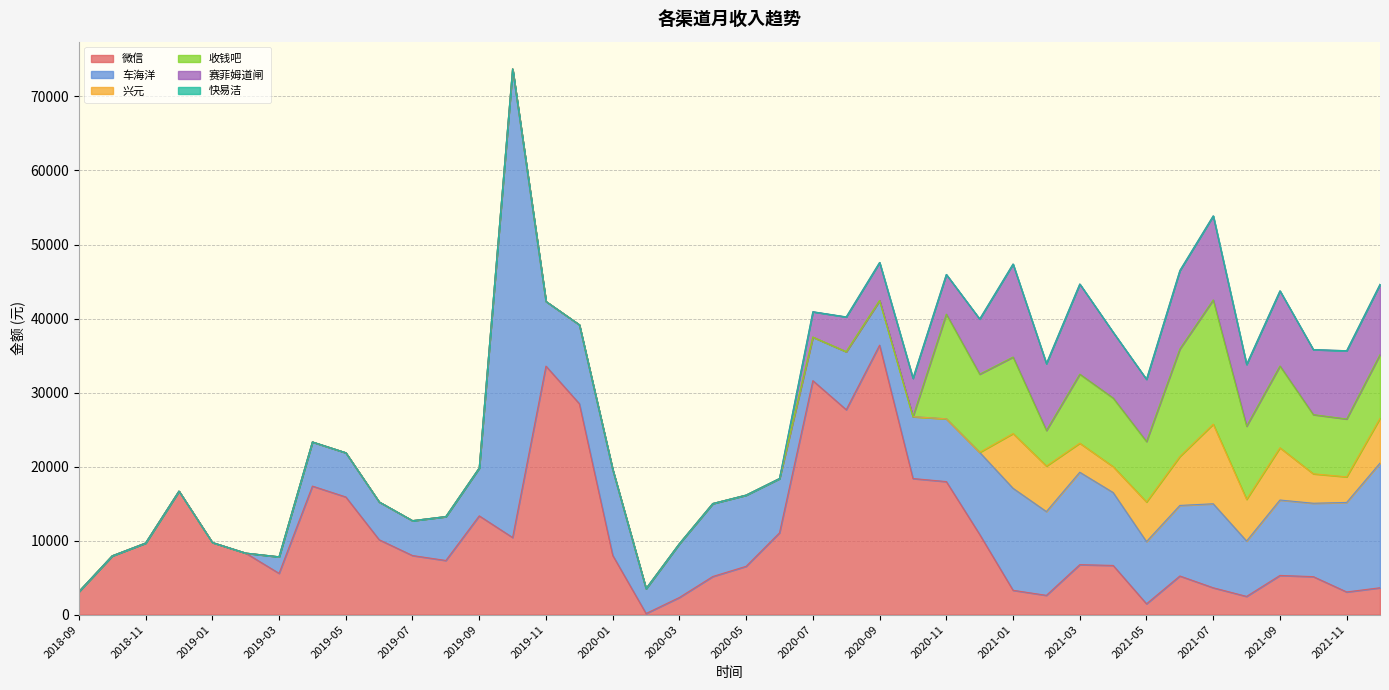

At which label does 微信 first exceed 7986?

2018-11